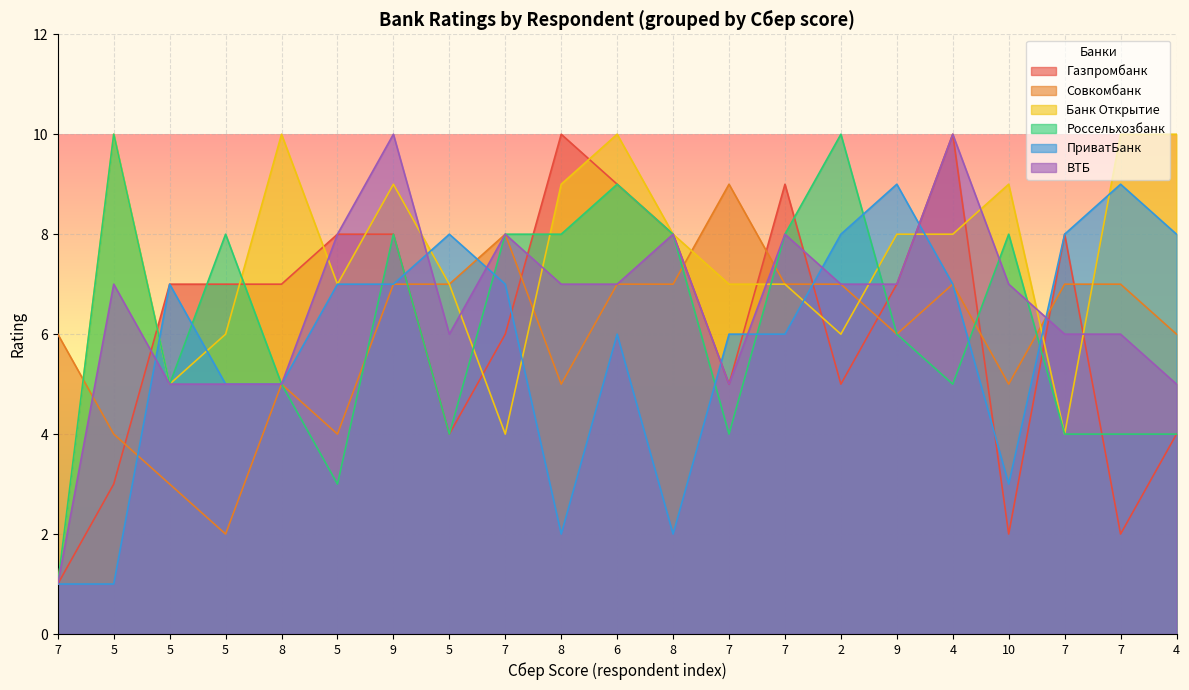

Where do ПриватБанк and Совкомбанк first cross each other?

5 and 5